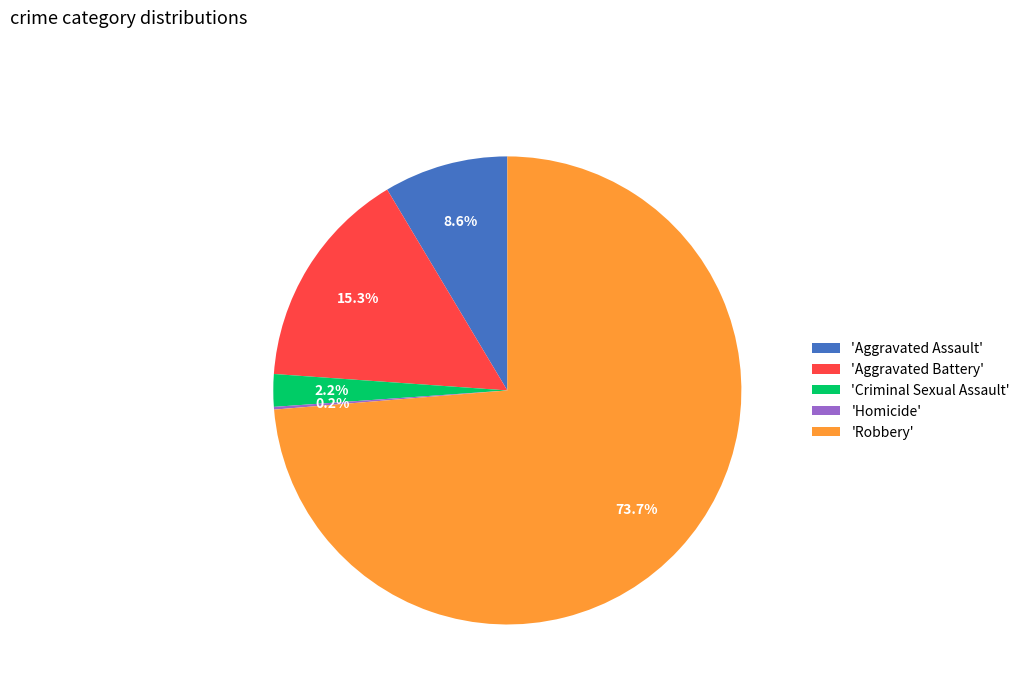

Which category has the biggest portion of the pie?

'Robbery'